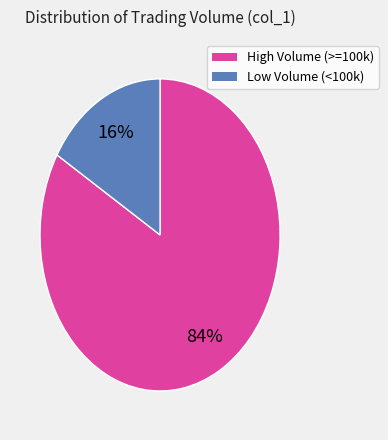

To the nearest percent, what is the average slice percentage?

50%